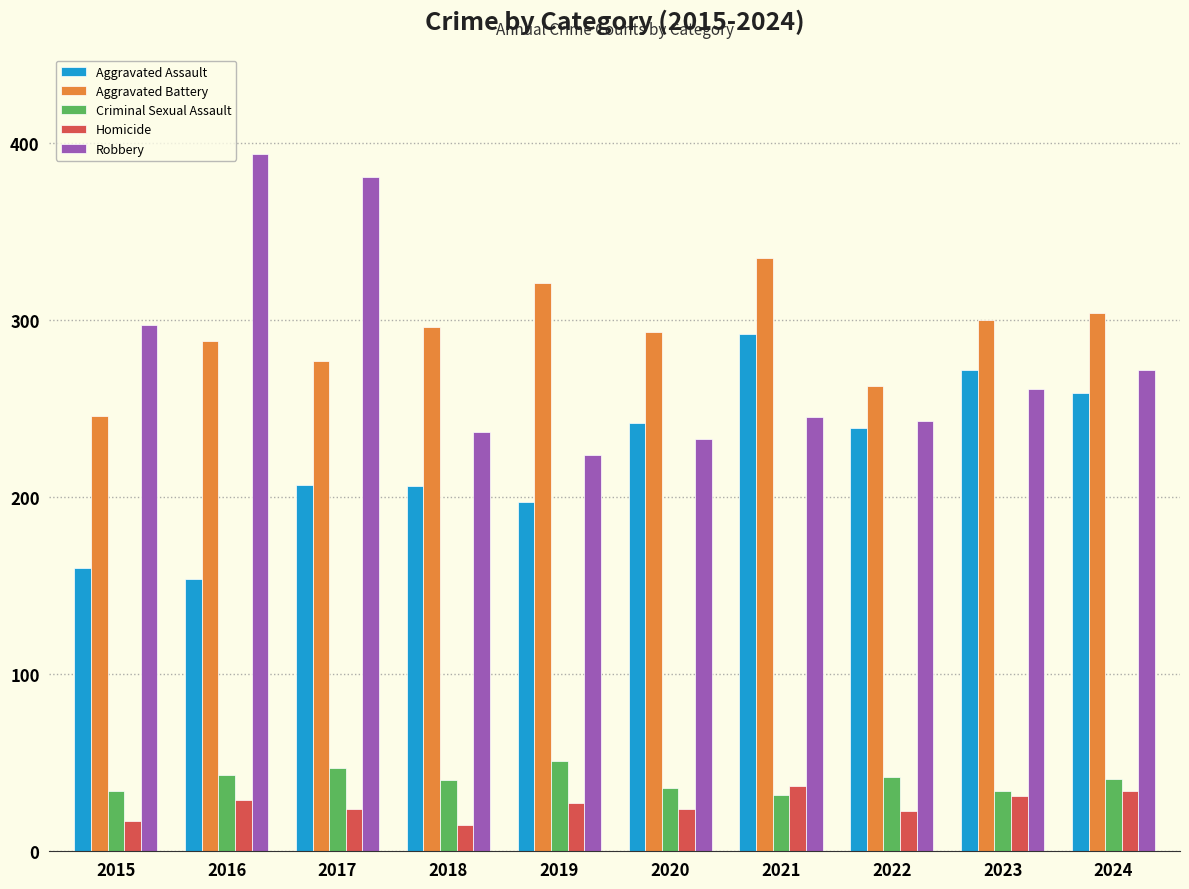

What are all the series names shown in the legend?

Aggravated Assault, Aggravated Battery, Criminal Sexual Assault, Homicide, Robbery